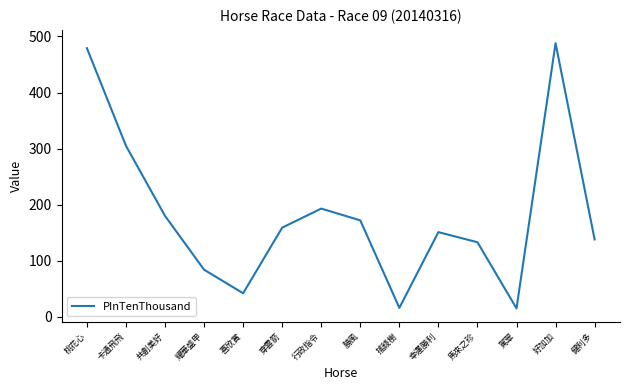

True or false: the data shows 306 at 桃花心.

False